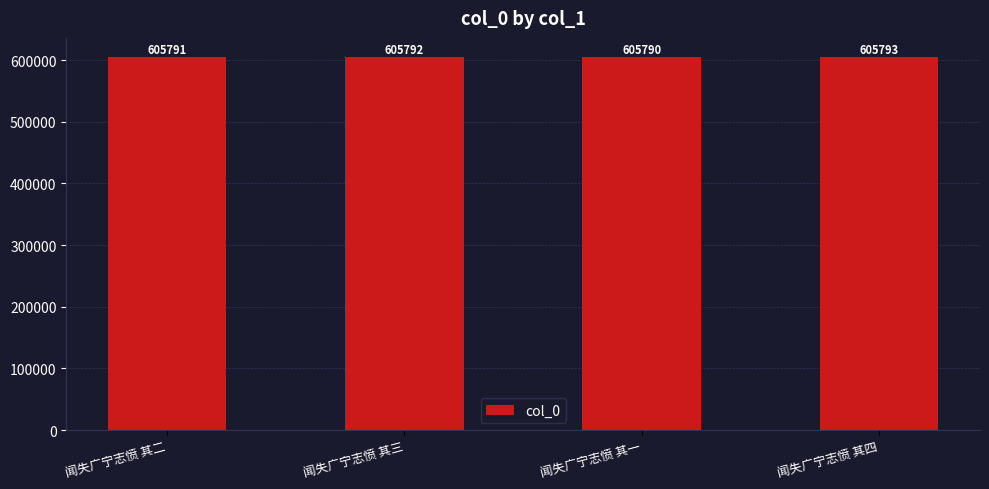

What is the difference between the maximum and second lowest values?

2